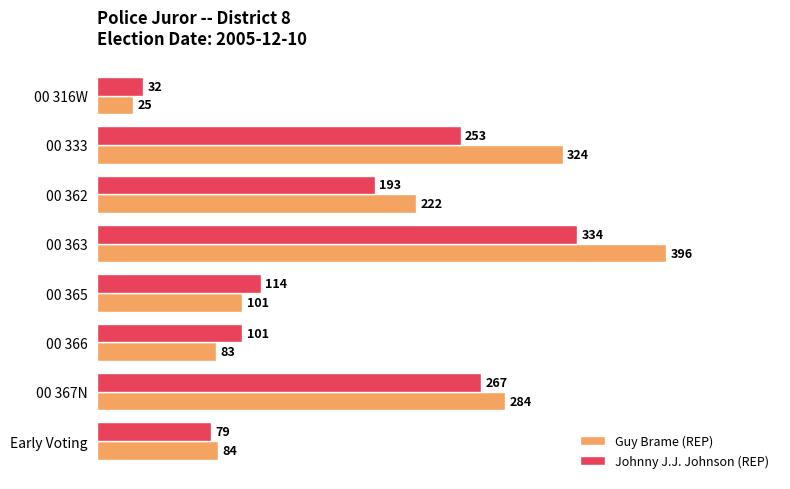

Is it true that Guy Brame (REP) equals 396 at 00 363?

True